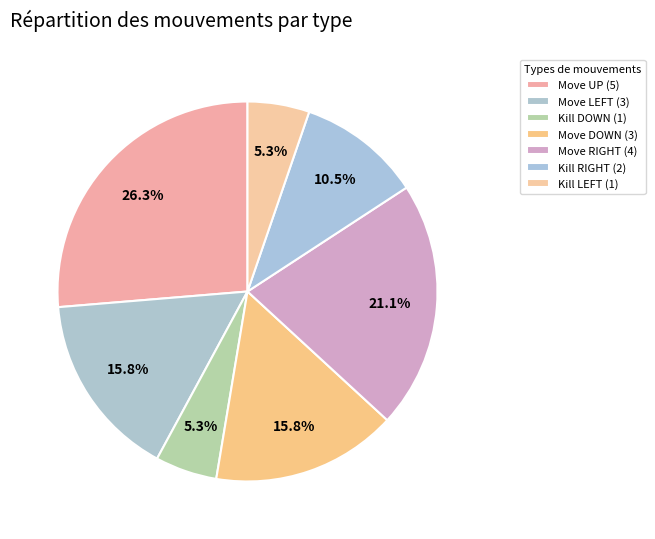

True or false: Kill DOWN accounts for 5% of the total.

True